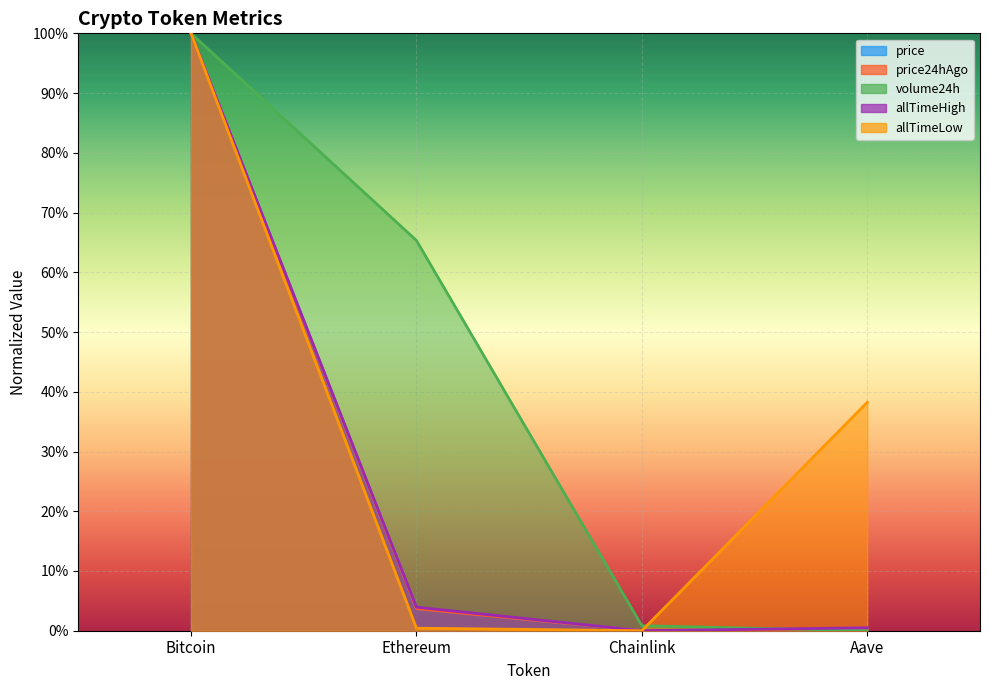

How many positive values does the allTimeLow series have?

3